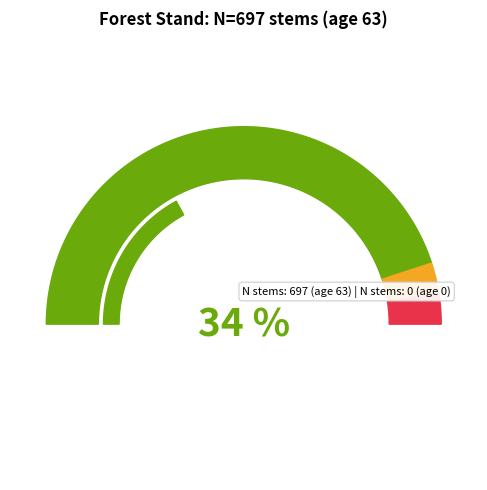

True or false: 0 accounts for 1% of the total.

False